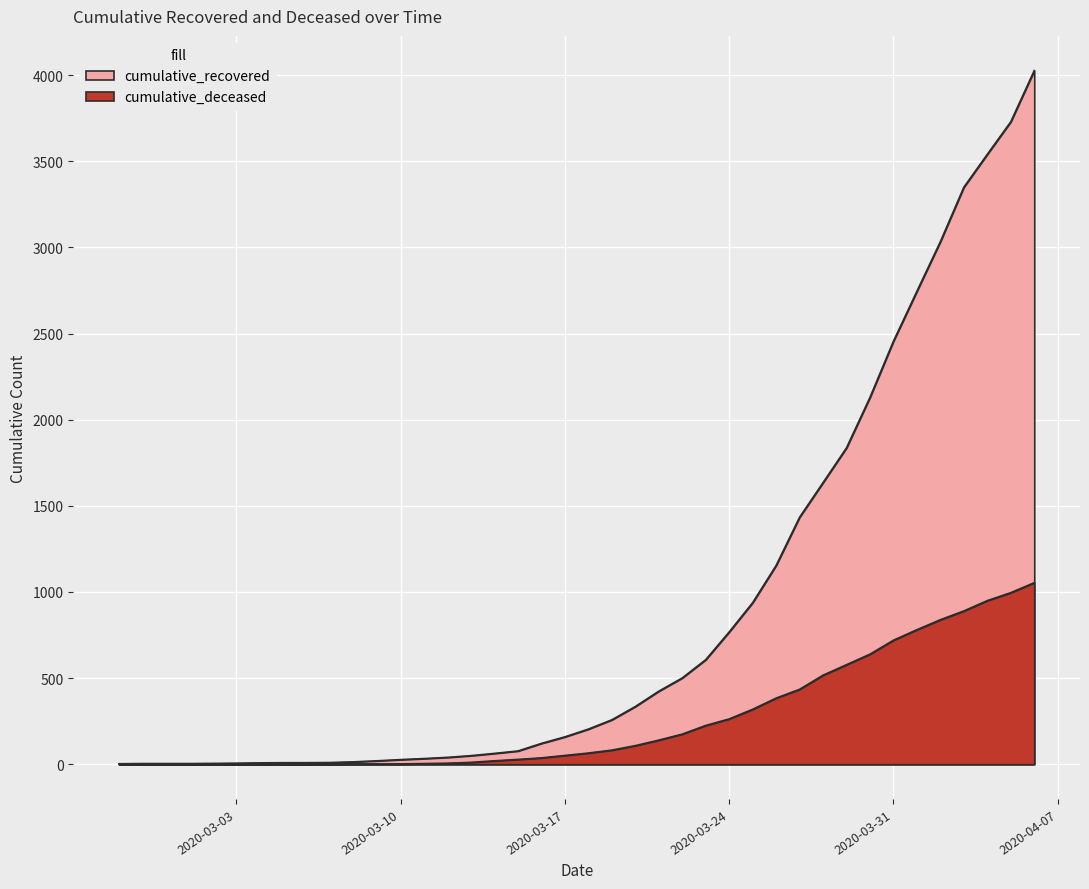

The value of cumulative_recovered at 2020-03-26 is 733. True or false?

False